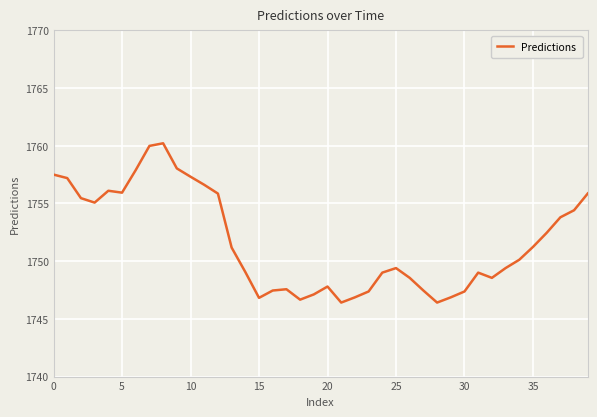

What is the sum of all values?

70067.4